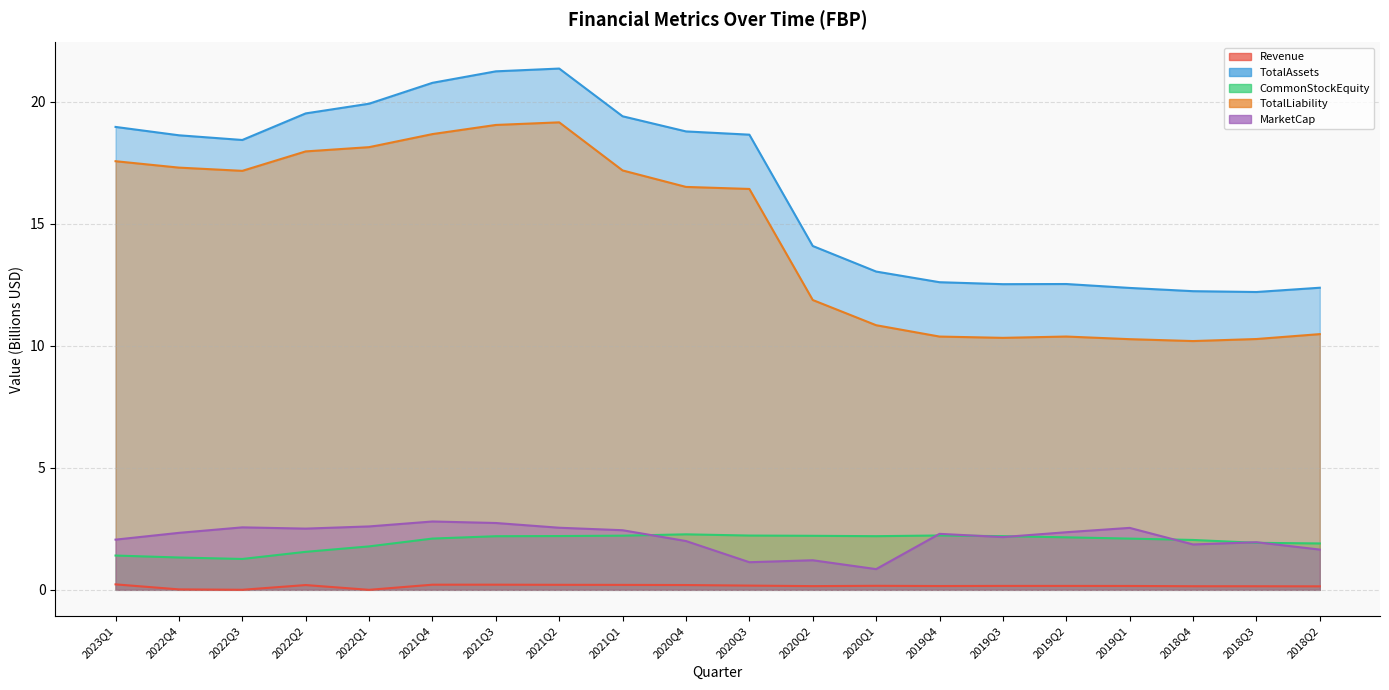

Does the chart display data point markers on the line(s)?

No